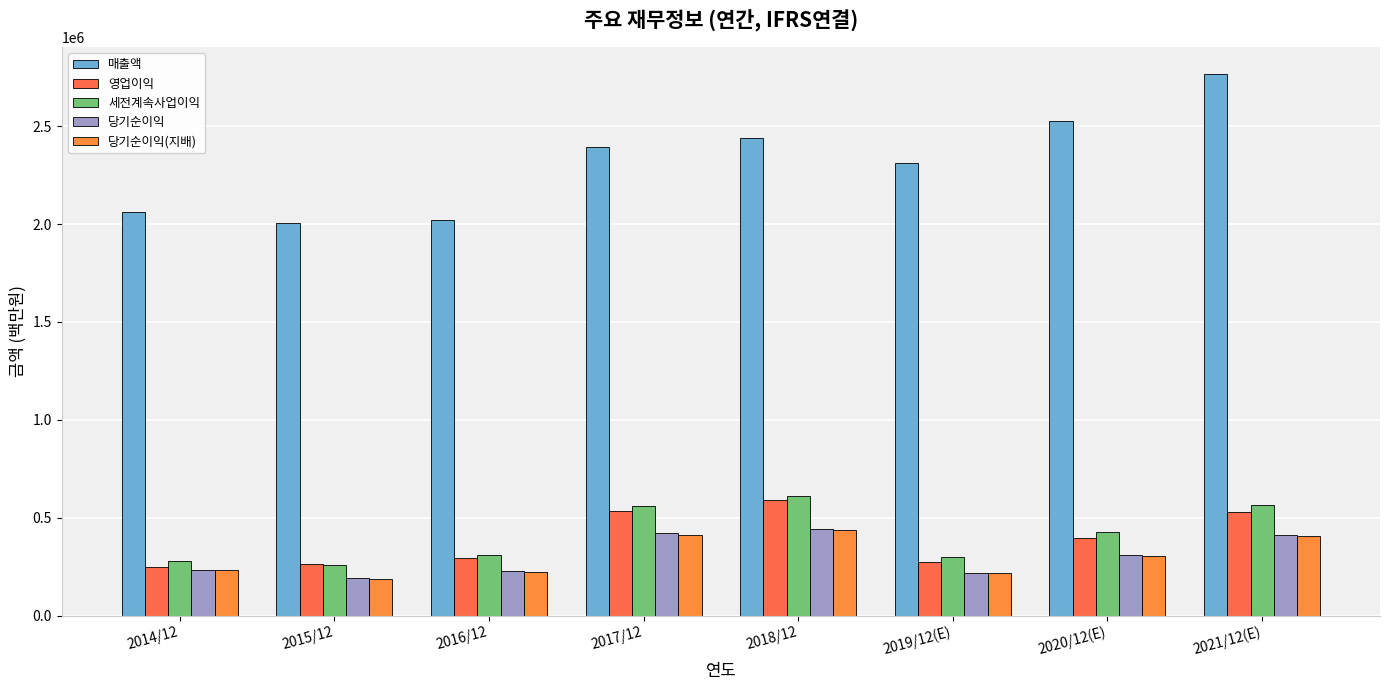

What is the spread (max minus min) of values at 2019/12(E)?

2097699